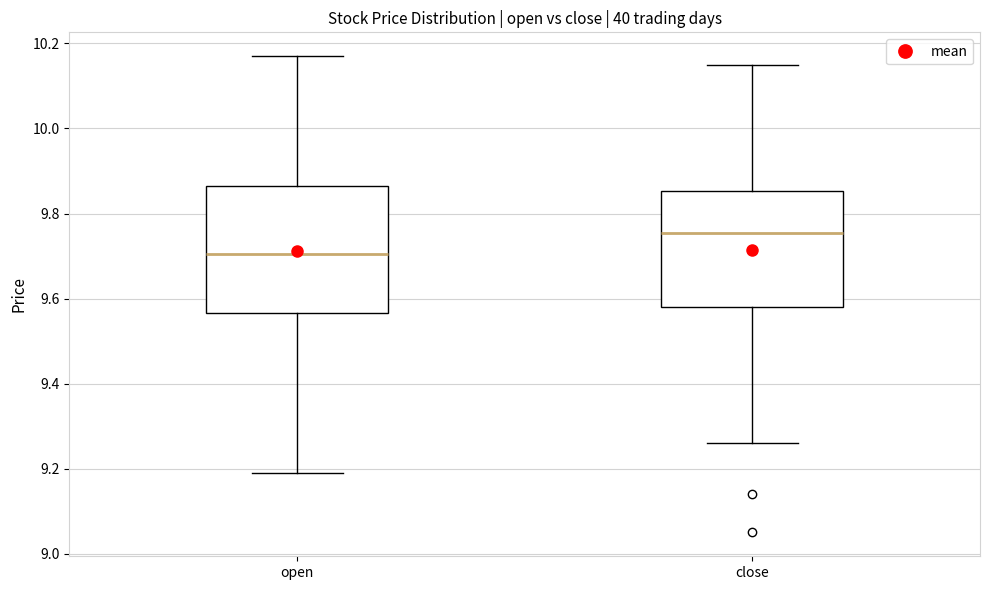

Reading left to right, transcribe this box plot: for each box, give where its median line is, the range the box spans, and where its two whiskers end, as read against the y-axis. The values are not printed on the chart, so give them approximately, as read against the axis.

open: median 9.70, box 9.56 to 9.86, whiskers 9.20 to 10.18
close: median 9.76, box 9.58 to 9.86, whiskers 9.26 to 10.16